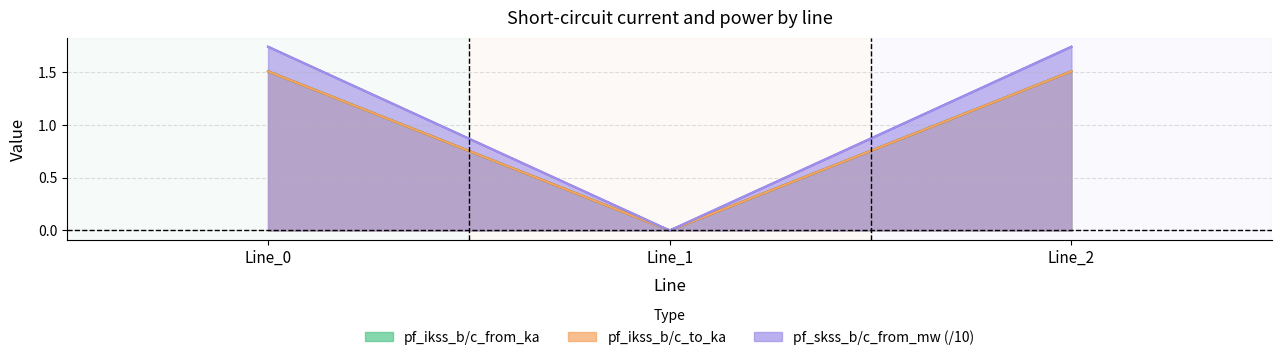

Where does the pf_skss_b_from_mw series first go above 1?

Line_0